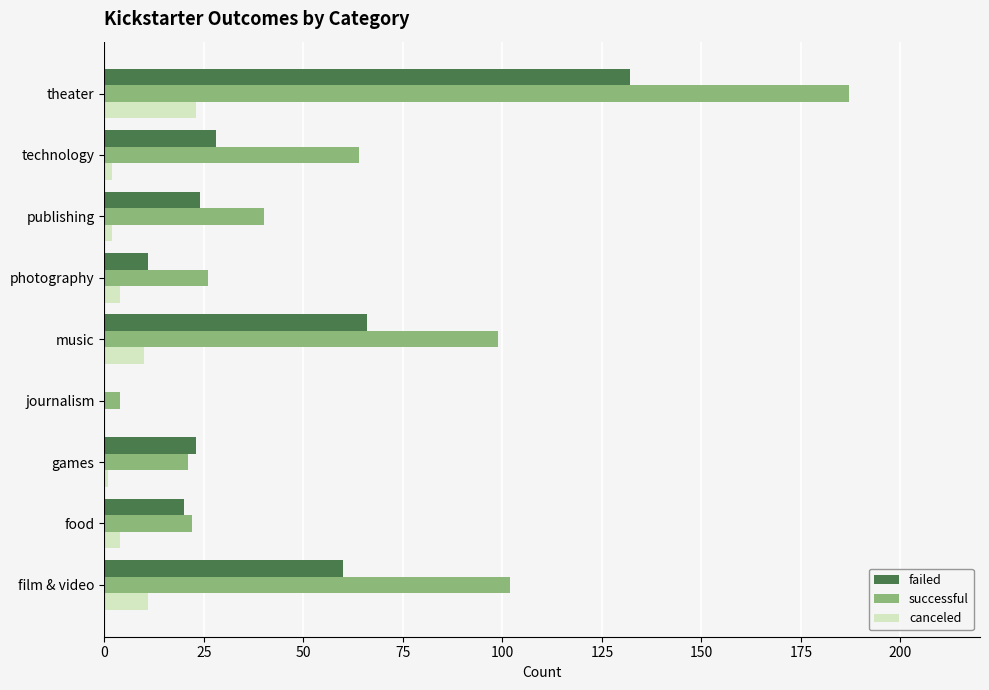

What is the sum of all canceled values?

57